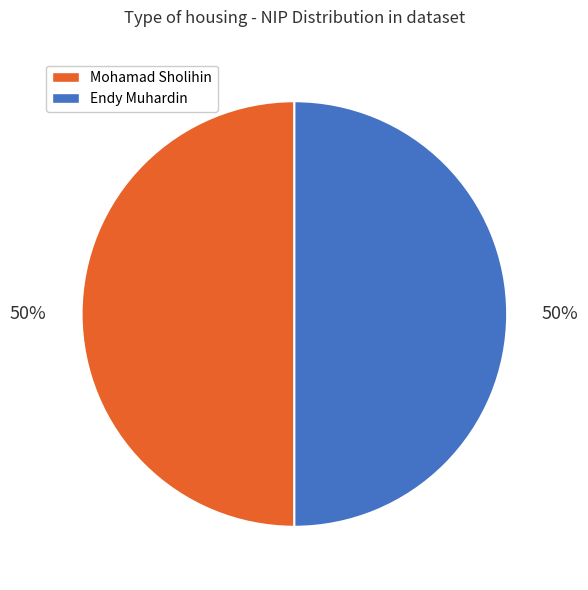

Is the sum of Endy Muhardin and Mohamad Sholihin greater than half?

Yes